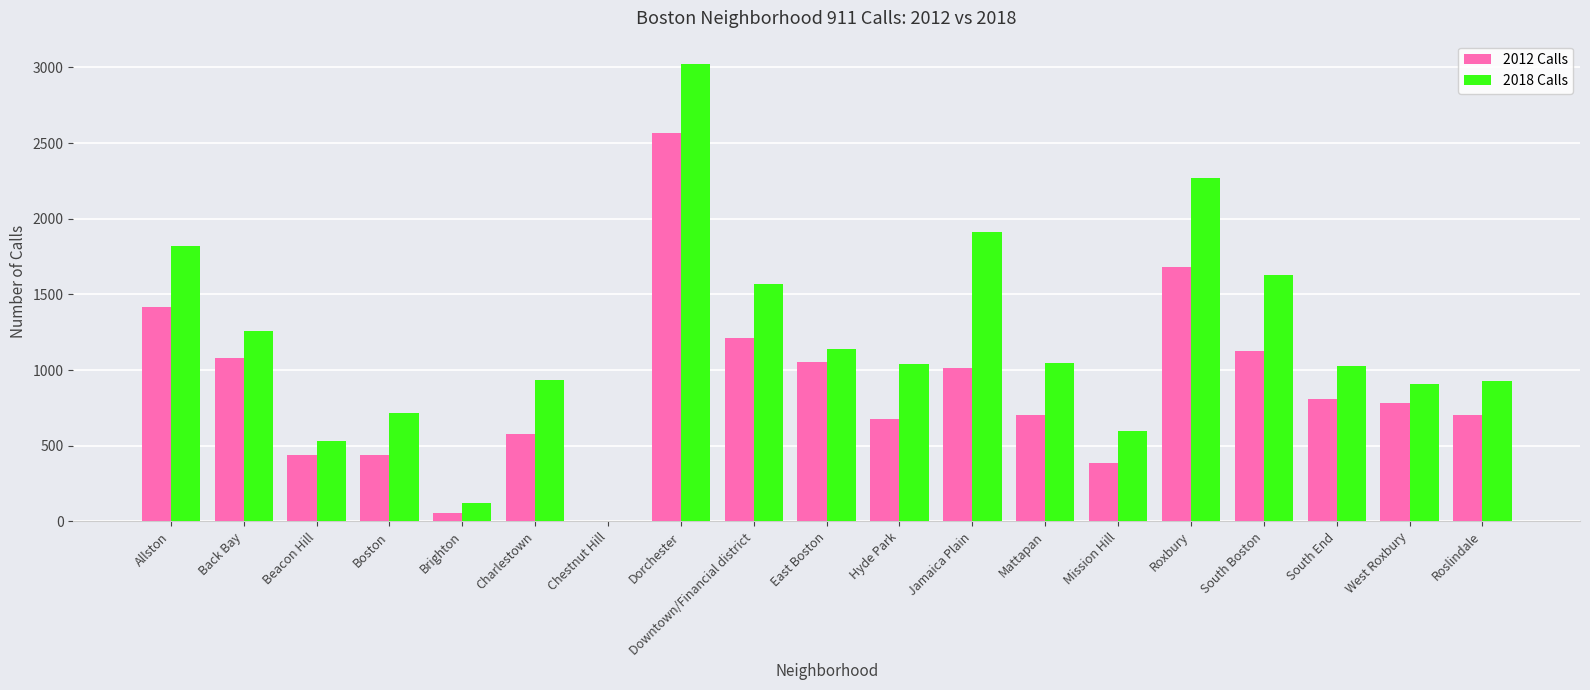

What are all the series names shown in the legend?

2012 Calls, 2018 Calls